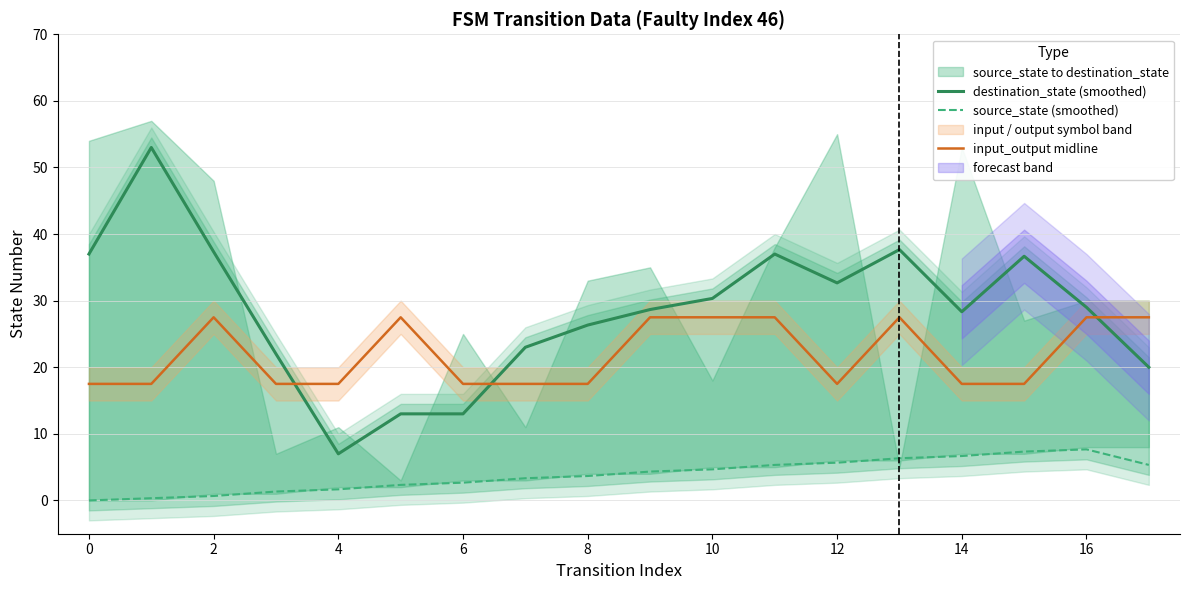

What is the sum of all input_output midline values?

395.0